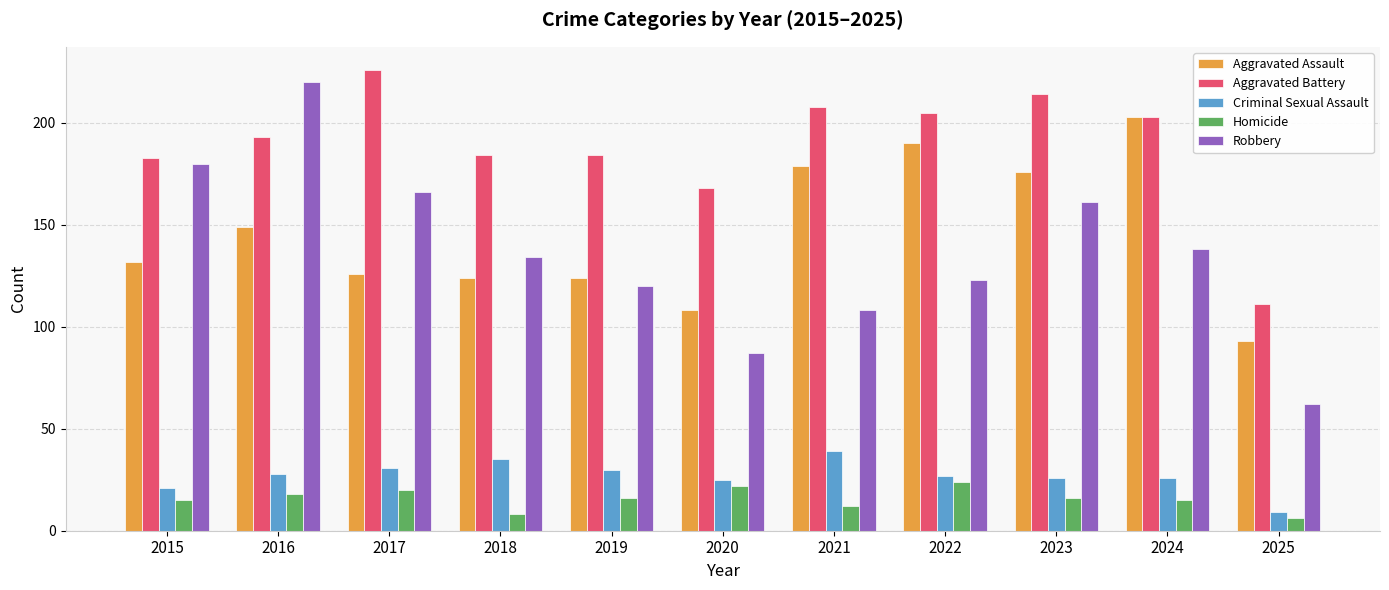

Reading left to right, list all the values displayed in this chart.

Aggravated Assault: 132	149	126	124	124	108	179	190	176	203	93
Aggravated Battery: 183	193	226	184	184	168	208	205	214	203	111
Criminal Sexual Assault: 21	28	31	35	30	25	39	27	26	26	9
Homicide: 15	18	20	8	16	22	12	24	16	15	6
Robbery: 180	220	166	134	120	87	108	123	161	138	62